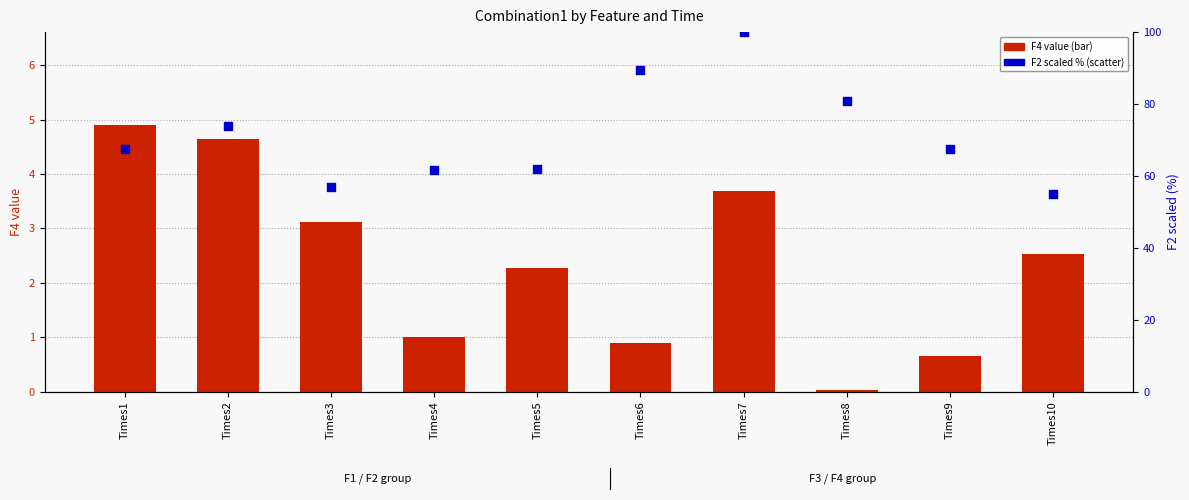

At how many categories does at least one series exceed 8?

10